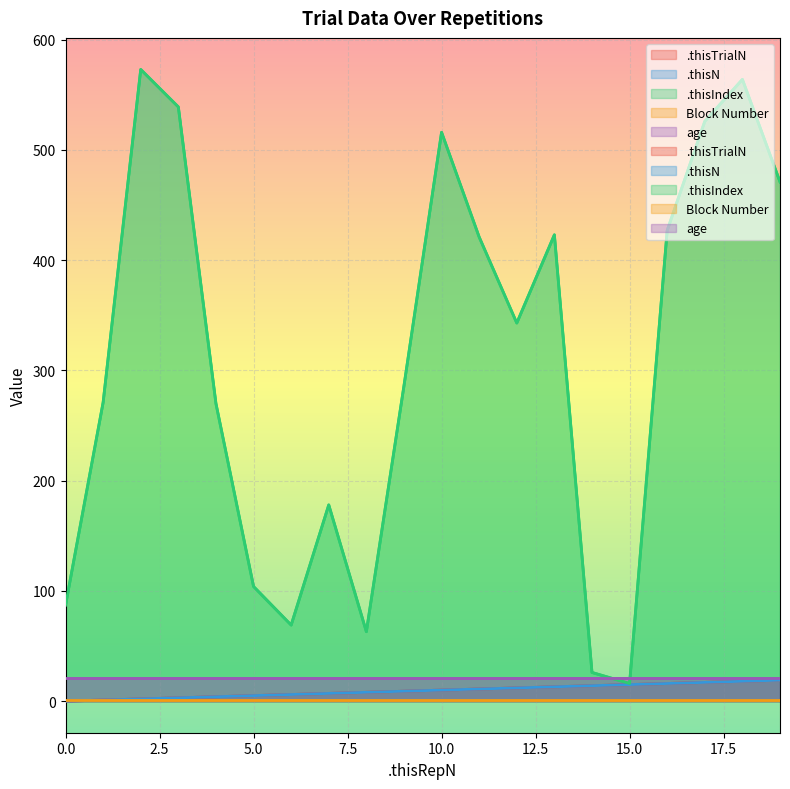

What is the difference between the .thisTrialN values at 9 and 18?

9